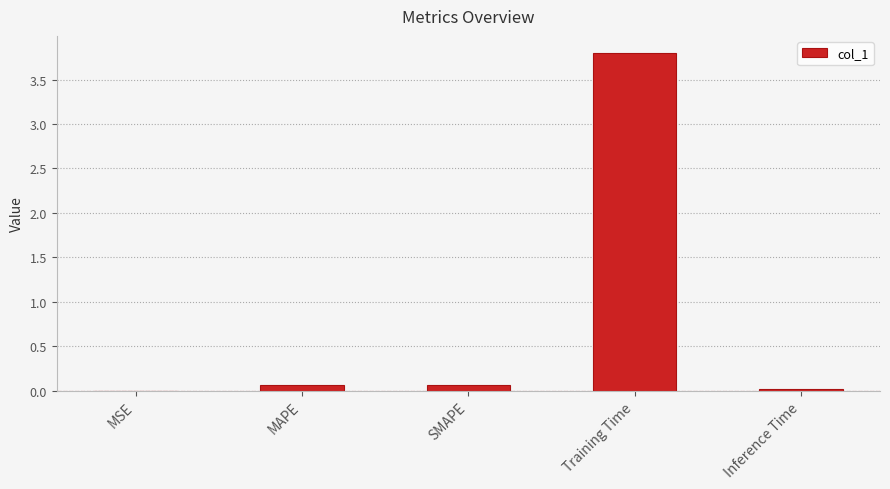

Does the chart contain stacked bars?

No